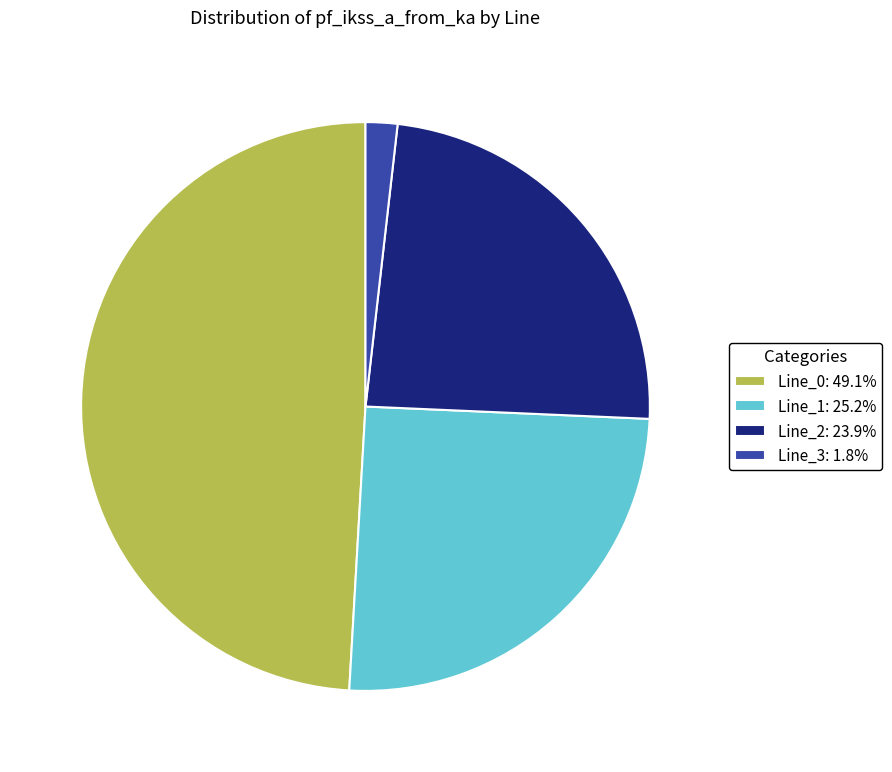

Do Line_0: 49.1% and Line_3: 1.8% together represent more than half of the pie?

Yes